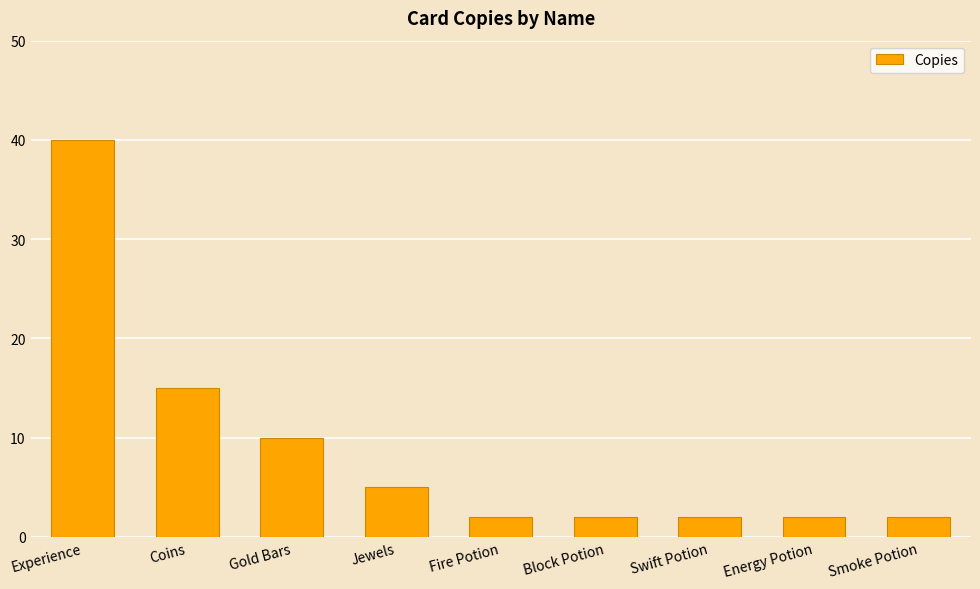

Reading left to right, transcribe all the data shown in this chart.

Experience=40	Coins=15	Gold Bars=10	Jewels=5	Fire Potion=2	Block Potion=2	Swift Potion=2	Energy Potion=2	Smoke Potion=2